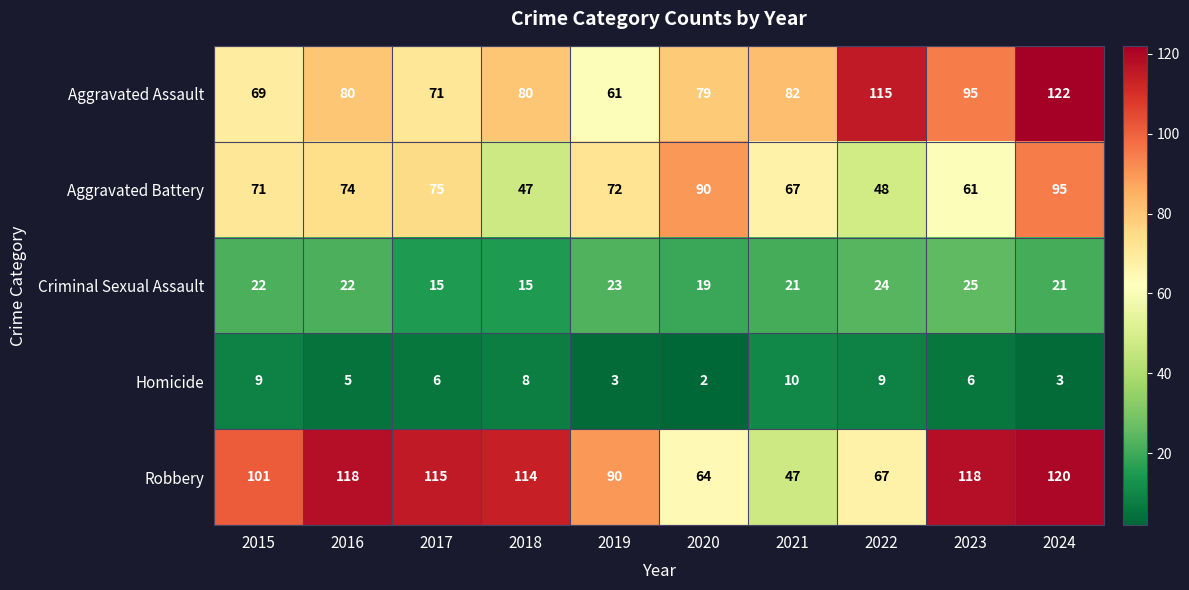

What is the total value across all series at 2015?

272